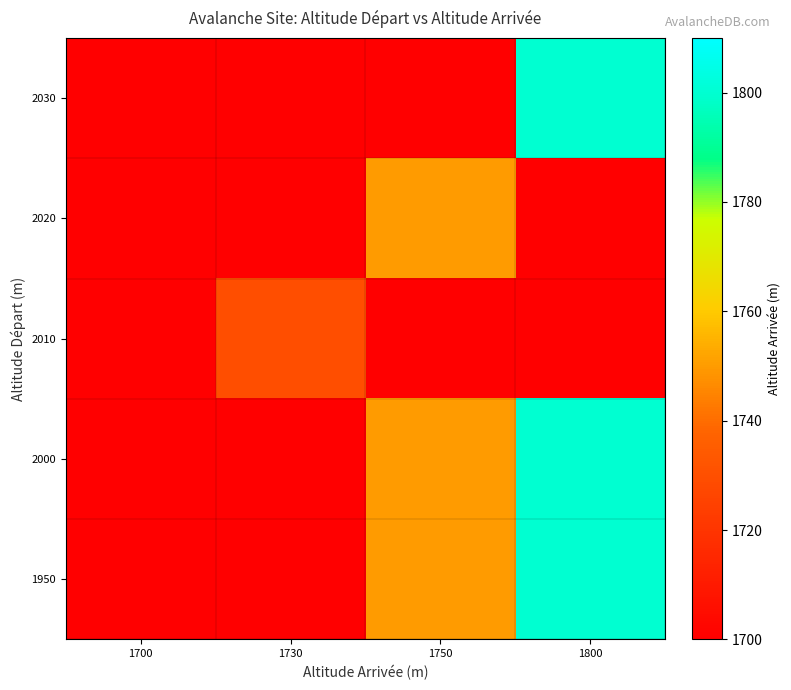

Count the number of data series in this chart.

5